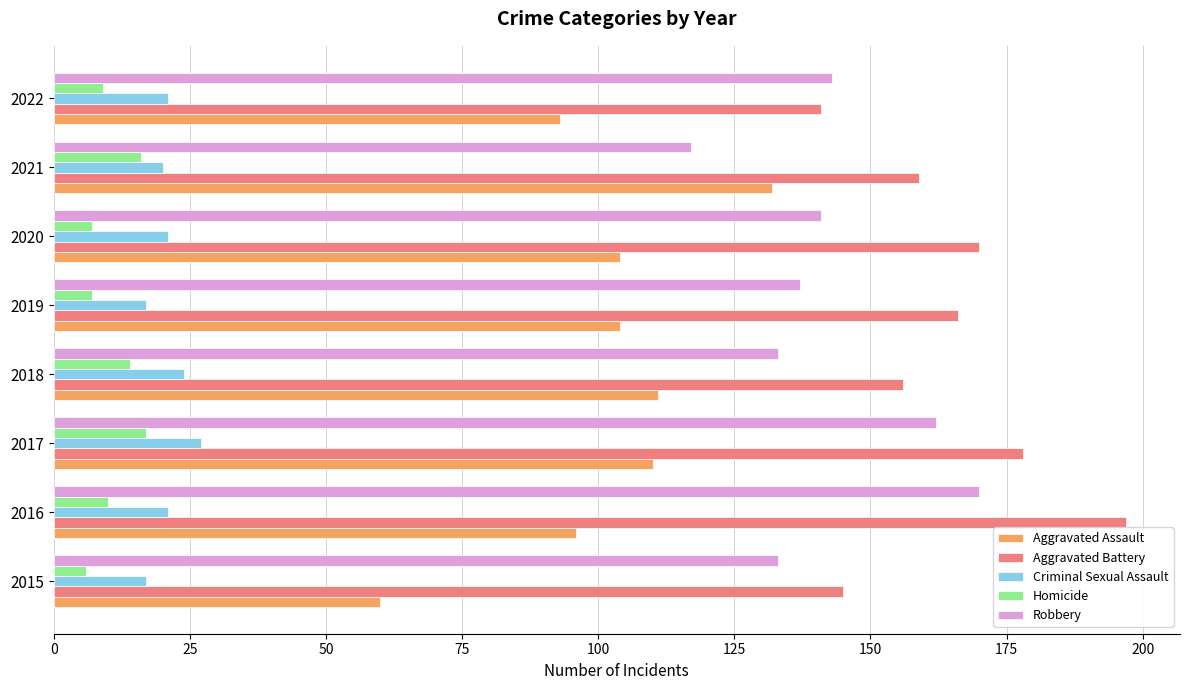

Which series changed the most between 2016 and 2022?

Aggravated Battery